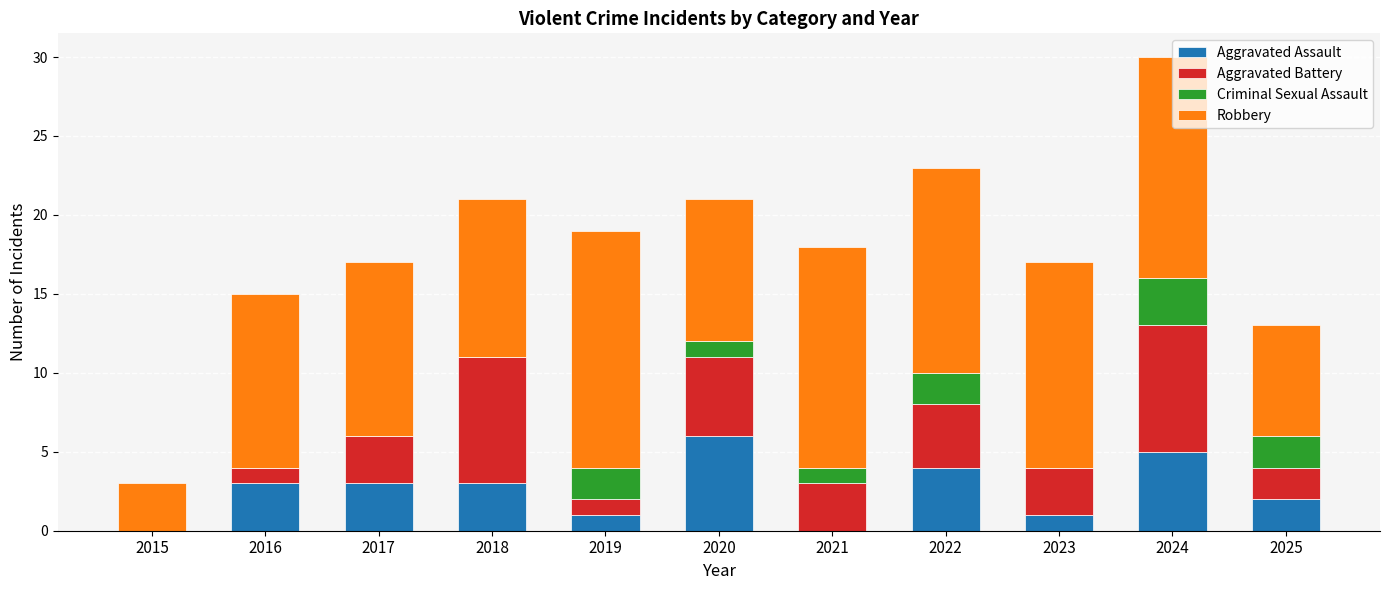

At which category is the sum across all series the highest?

2024